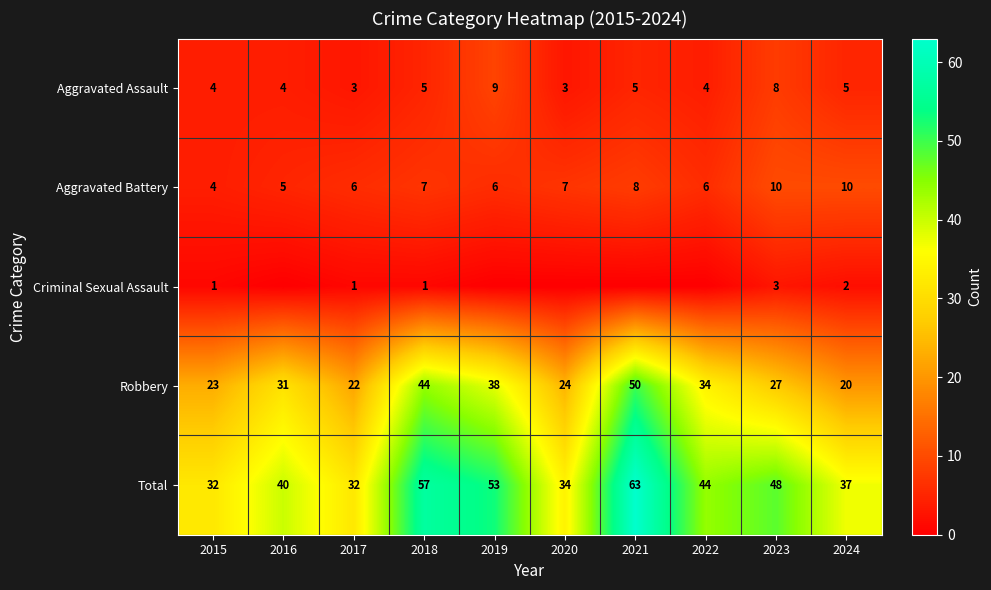

What is the difference between the maximum and second lowest values in the Robbery series?

28